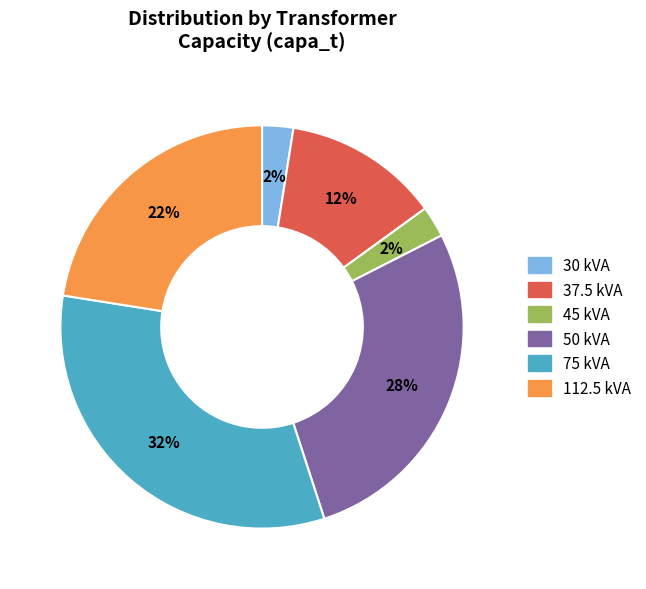

Does any single category account for the majority?

No